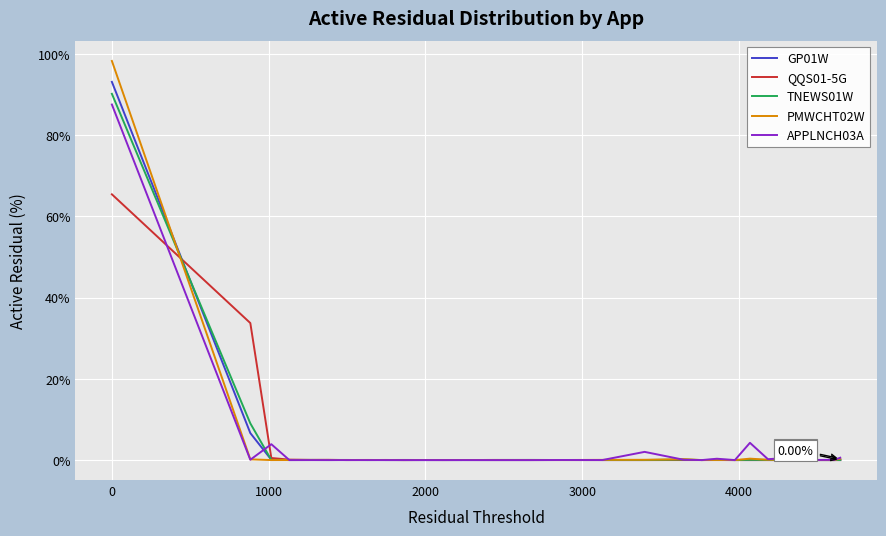

Which series has the largest range (max minus min)?

PMWCHT02W